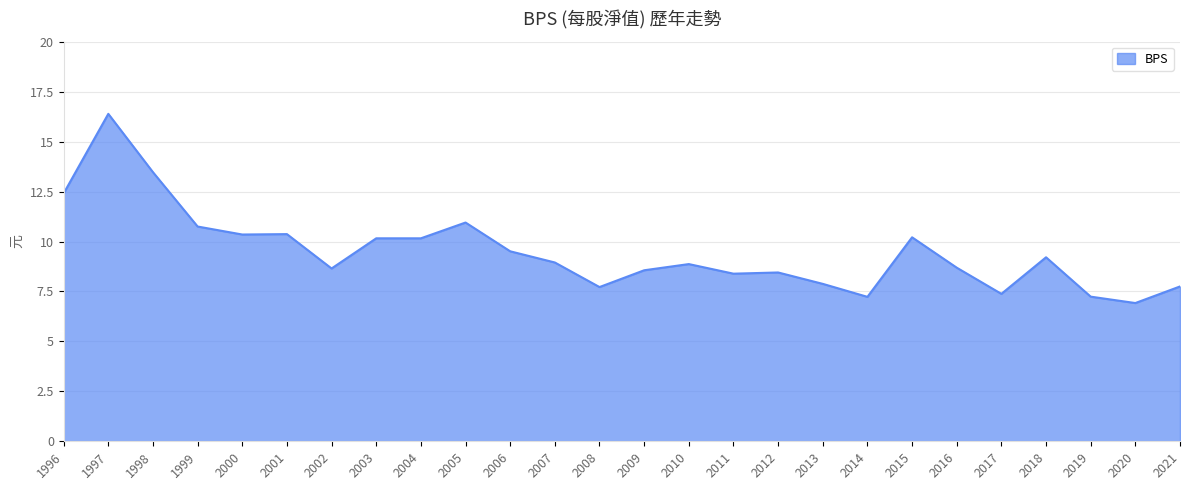

What is the difference between the second highest and second lowest values?

6.2